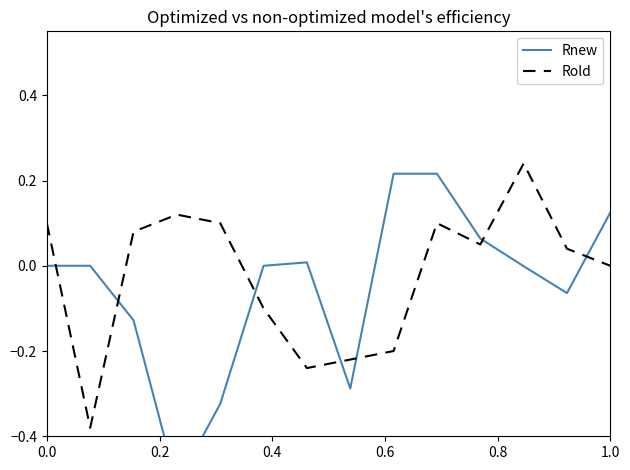

What is the maximum value shown in the chart?

0.2